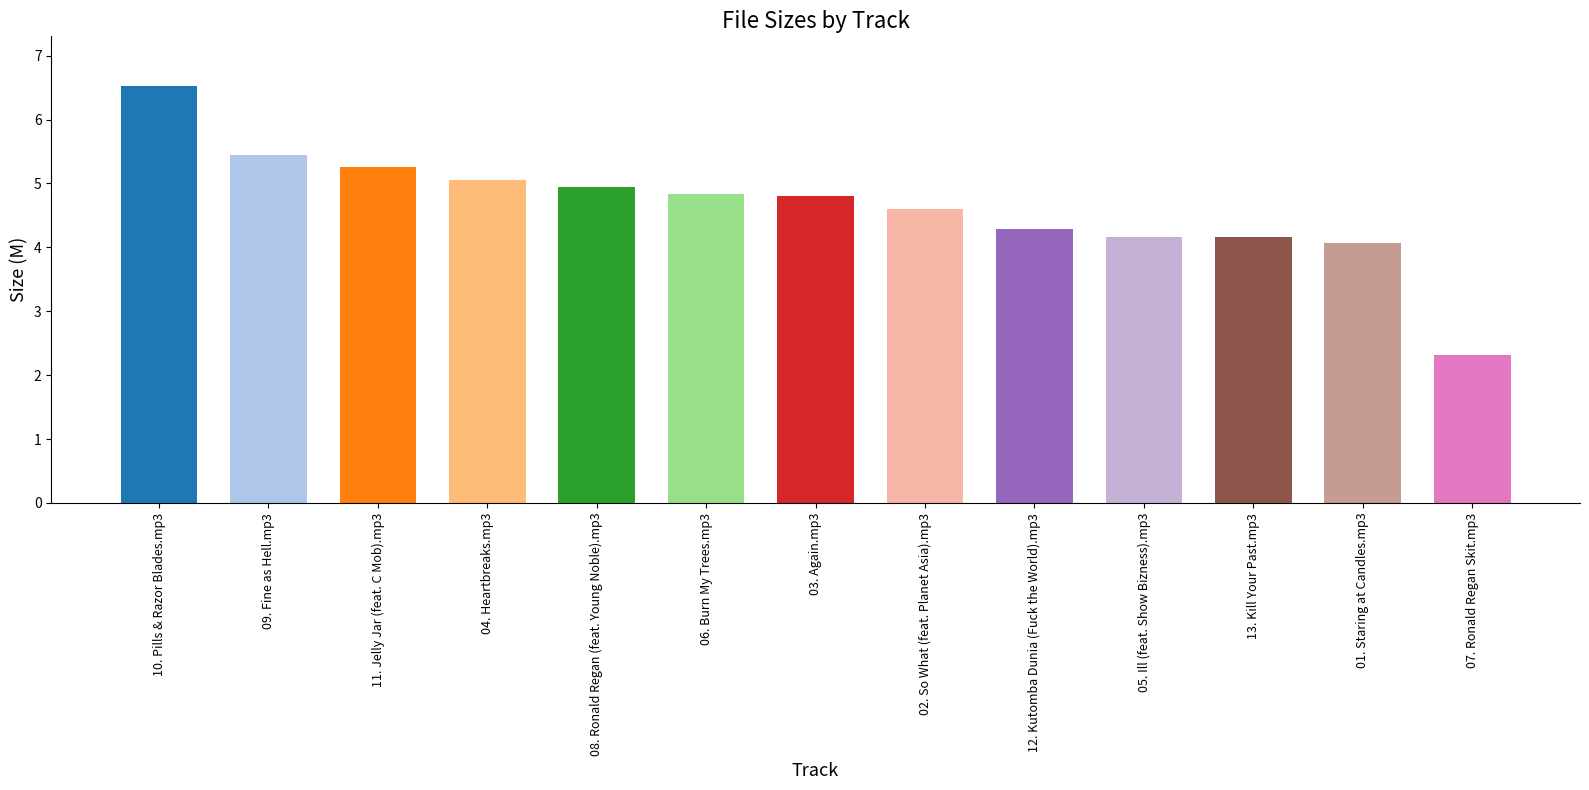

At which label does the data first exceed 4?

10. Pills & Razor Blades.mp3